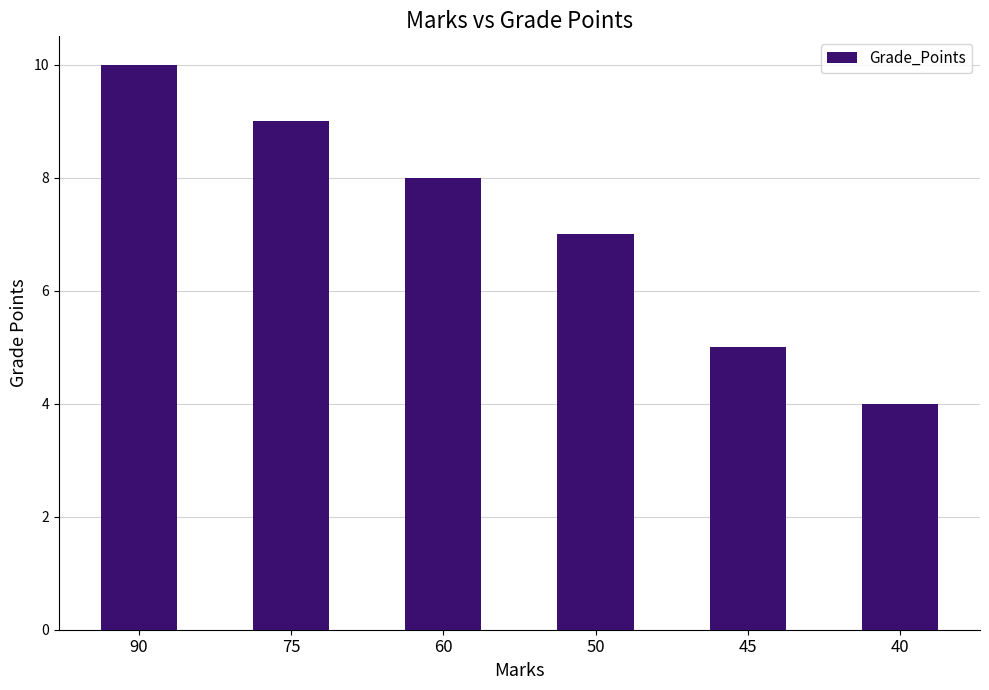

Is it true that the value at 75 is 15?

False